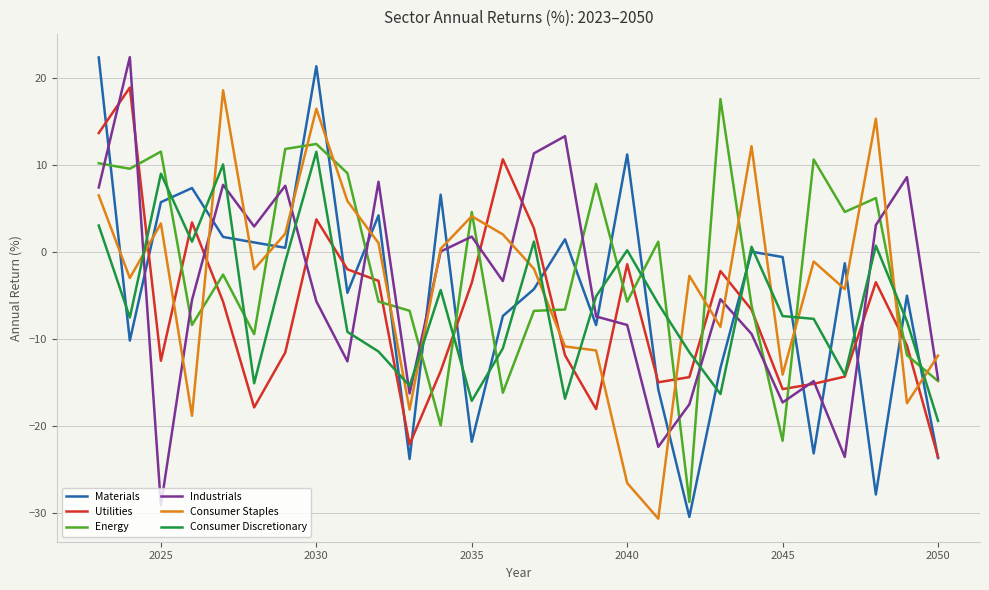

What is the lowest value of the Consumer Staples series?

-30.7